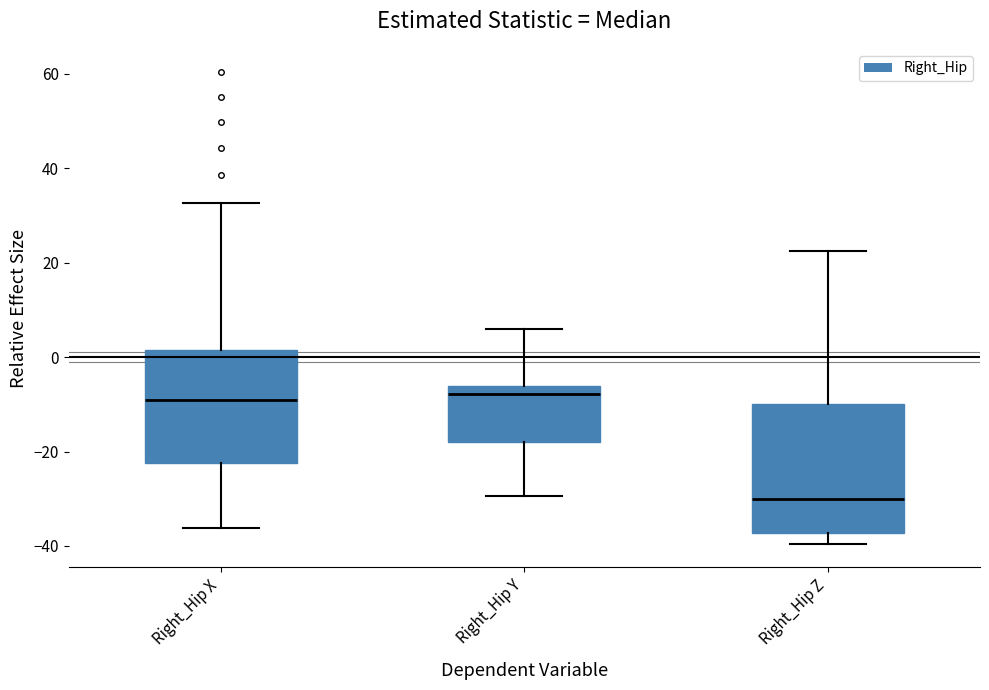

Comparing the boxes themselves (not the whiskers), which one is the tallest?

Right_Hip Z